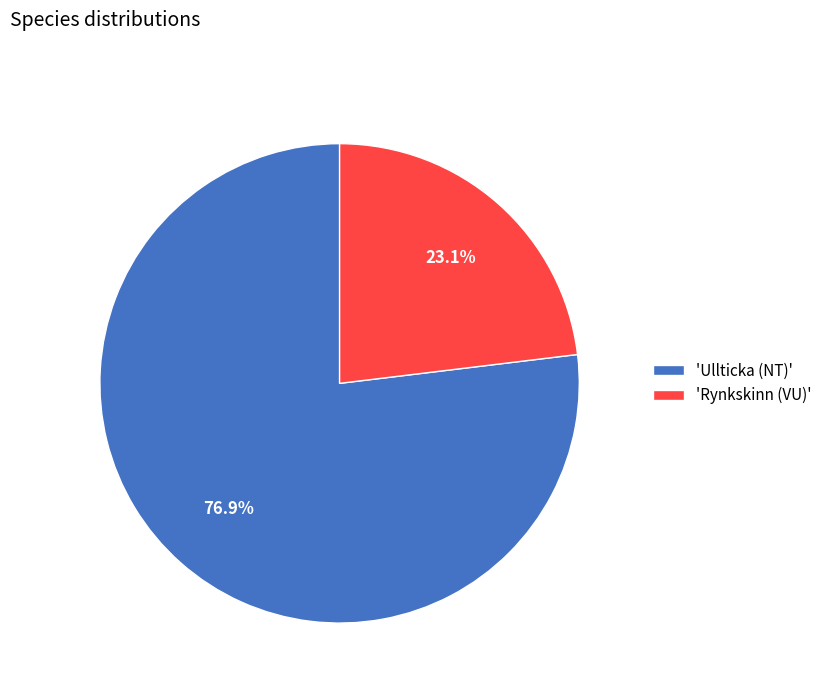

Which category has the biggest portion of the pie?

'Ullticka (NT)'